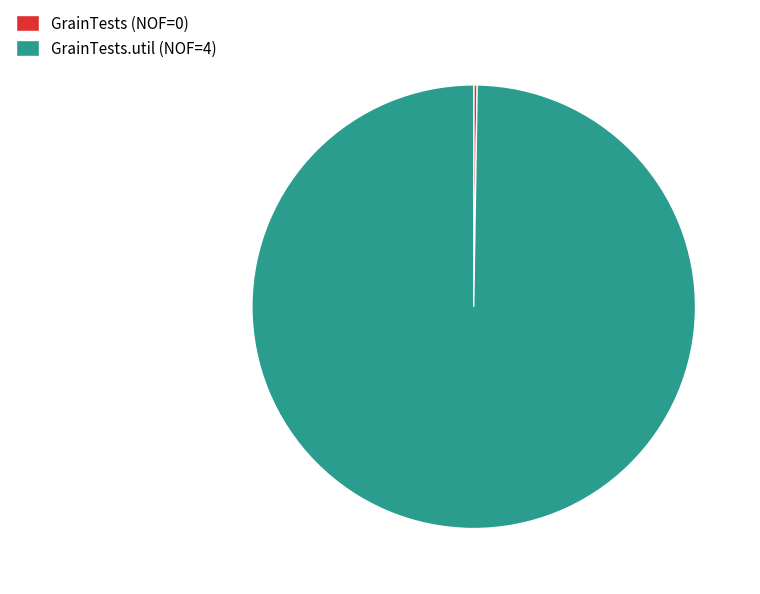

What is the largest slice in the pie chart?

GrainTests.util (NOF=4)